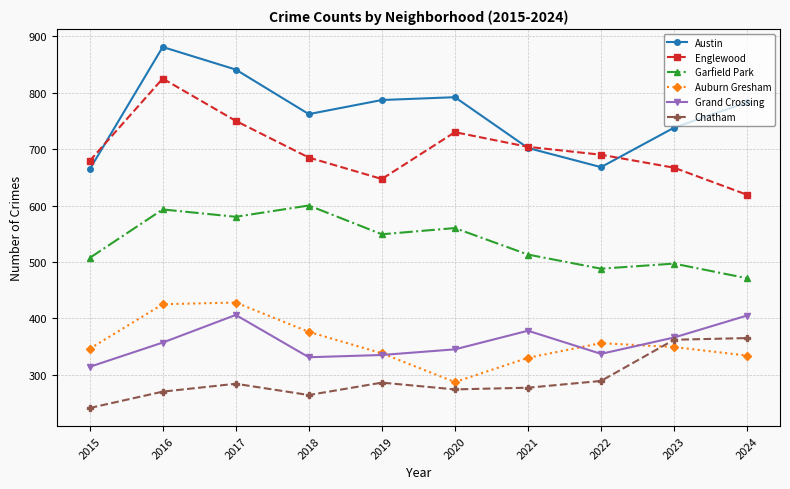

Which series has the largest total across all categories?

Austin